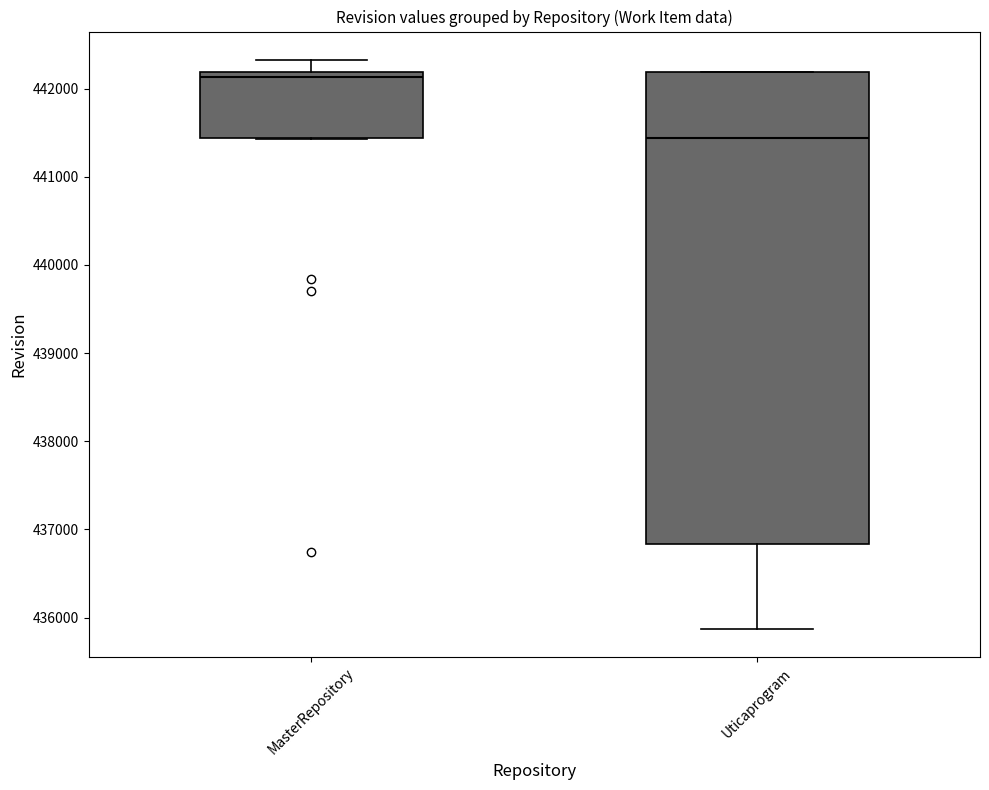

Reading left to right, read every box against the y-axis: the position of its median line, the range the box covers, and the ends of its whiskers. The values are not printed on the chart, so give them approximately, as read against the axis.

MasterRepository: median 442100, box 441400 to 442200, whiskers 441400 to 442300
Uticaprogram: median 441400, box 436800 to 442200, whiskers 435900 to 442200